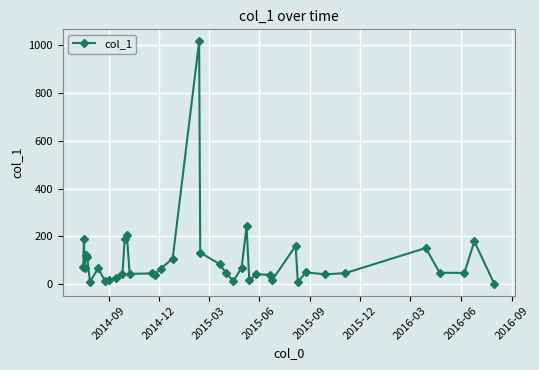

True or false: the data has more than 2 interior local peaks.

True